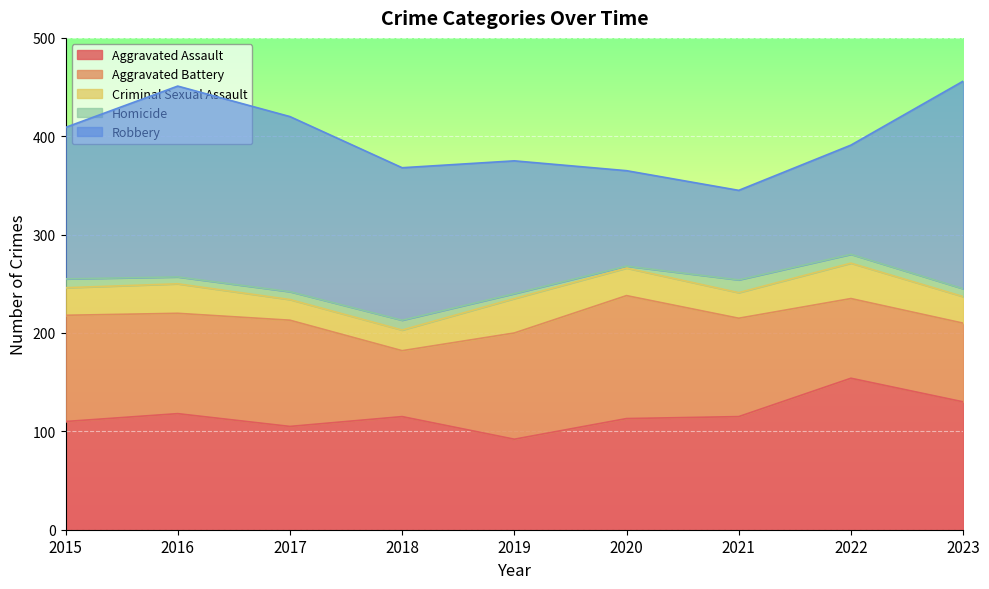

At 2020, list the series in order from smallest to largest.

Homicide, Criminal Sexual Assault, Robbery, Aggravated Assault, Aggravated Battery